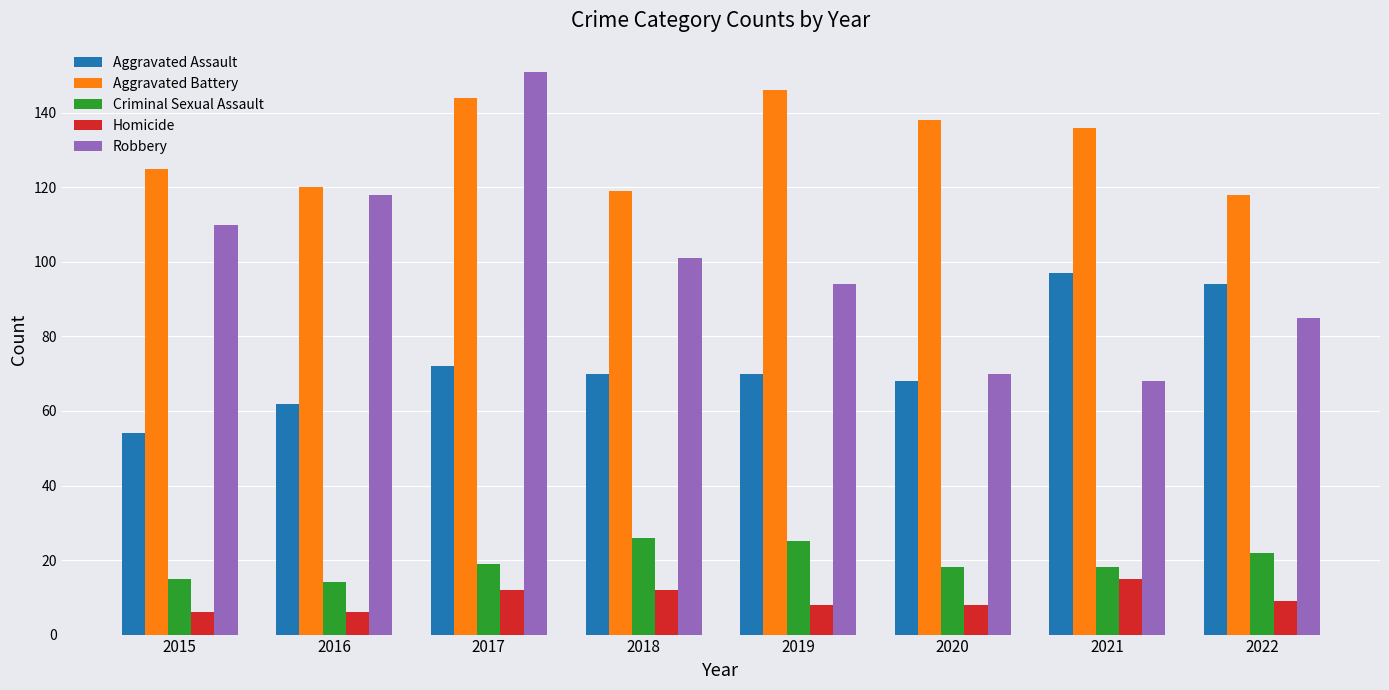

Which category has the lowest value in the Aggravated Assault series?

2015